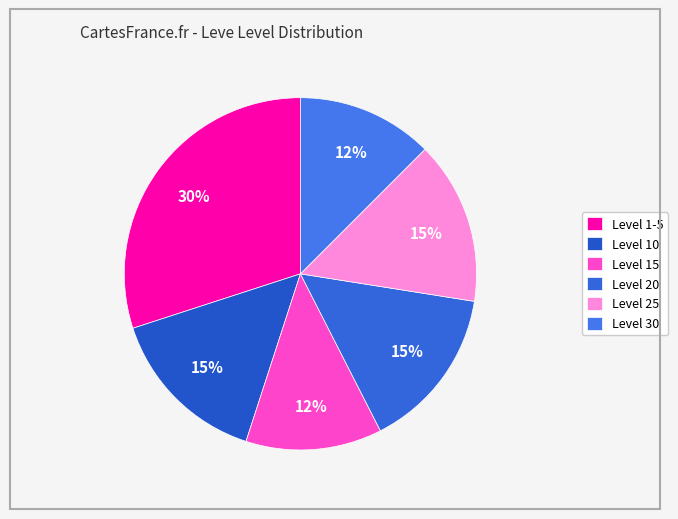

Does any single category account for the majority?

No